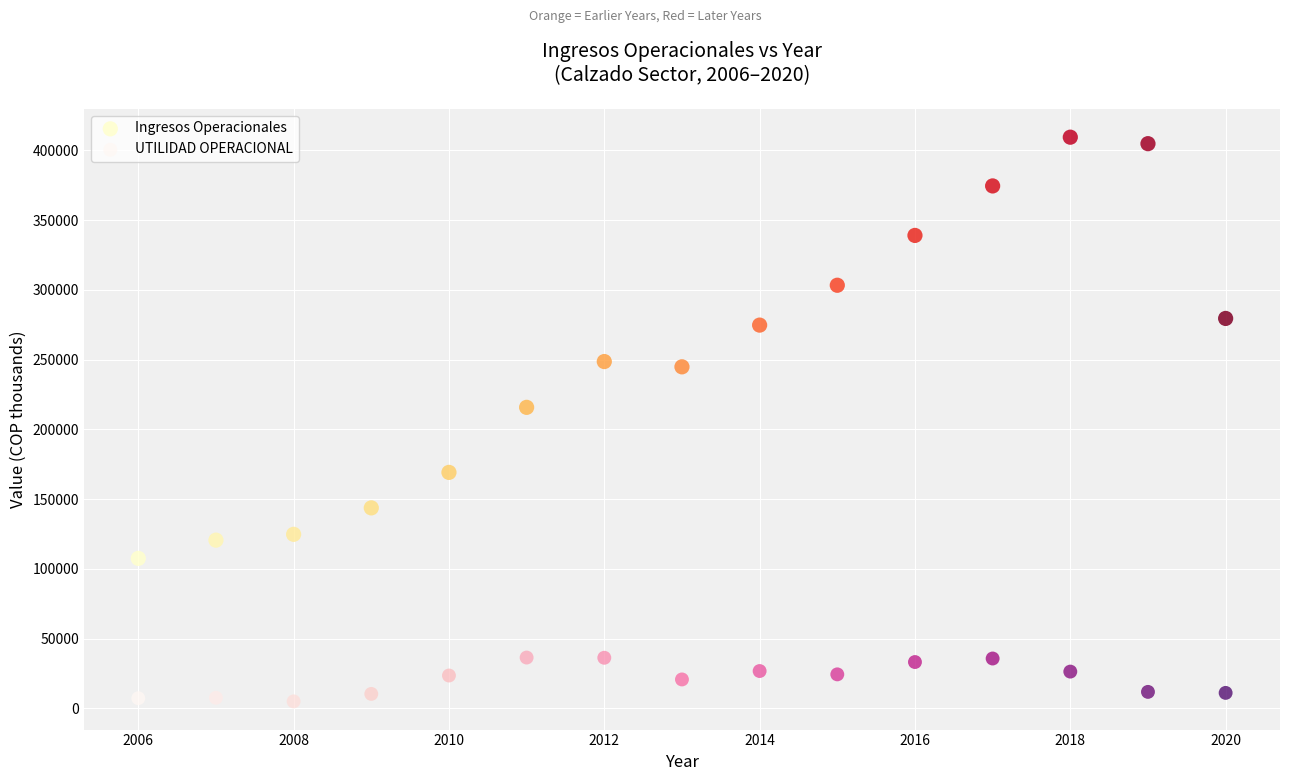

Which series reaches the minimum Y coordinate?

UTILIDAD OPERACIONAL